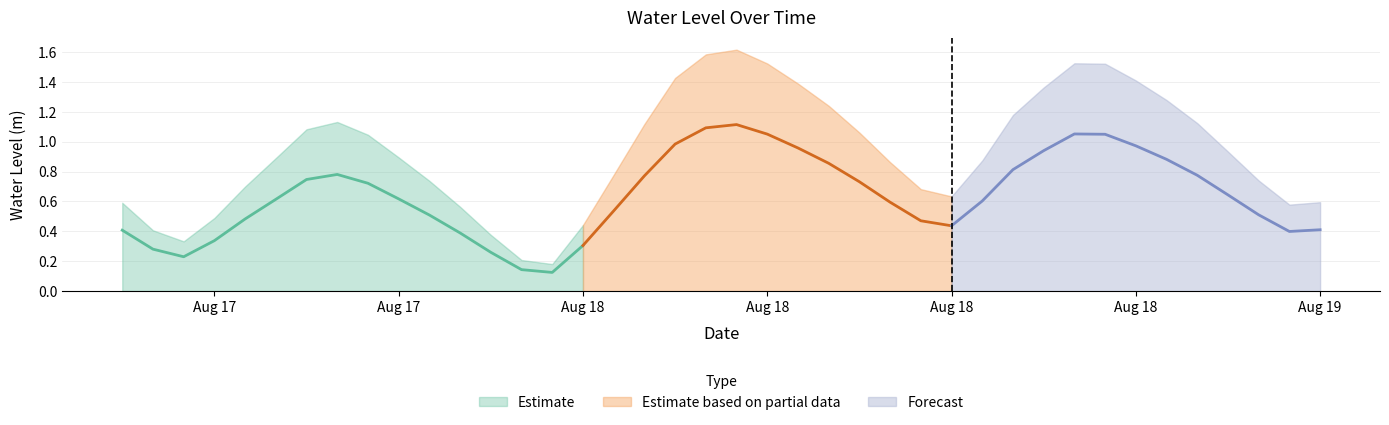

What is the difference between the maximum and minimum values?

1.0